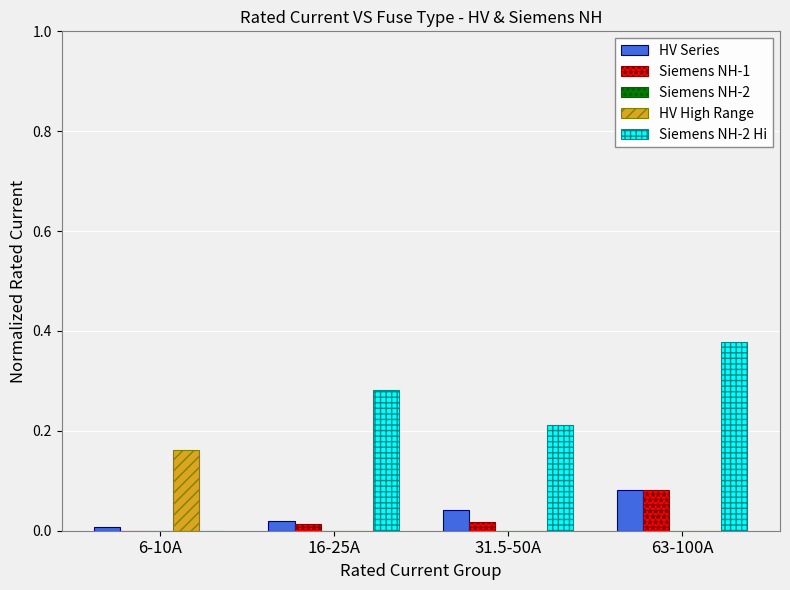

Which category has the highest value in the Siemens NH-1 series?

63-100A